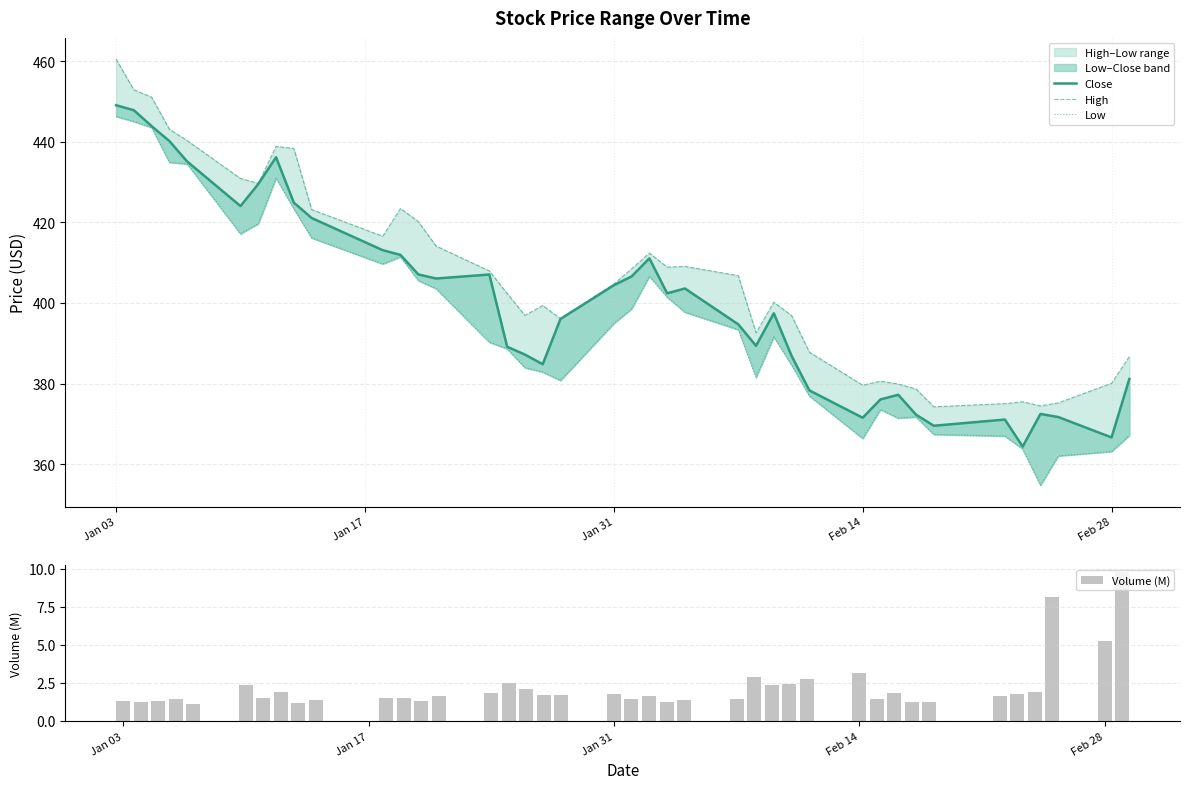

Does the chart contain stacked bars?

No